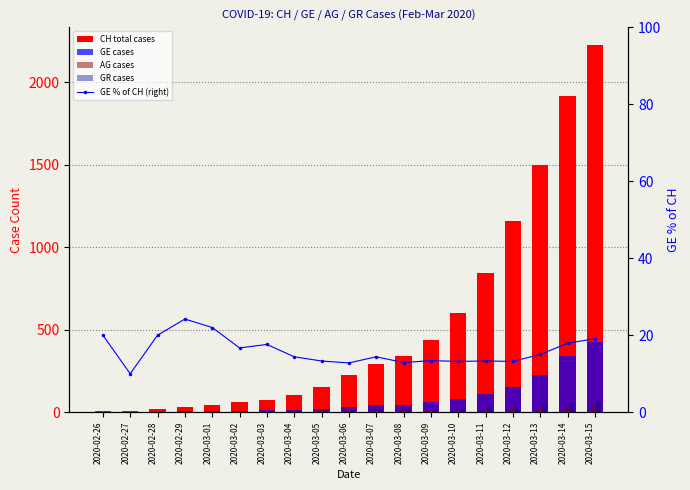

What is the label of the 19th bar from the left?

2020-03-15